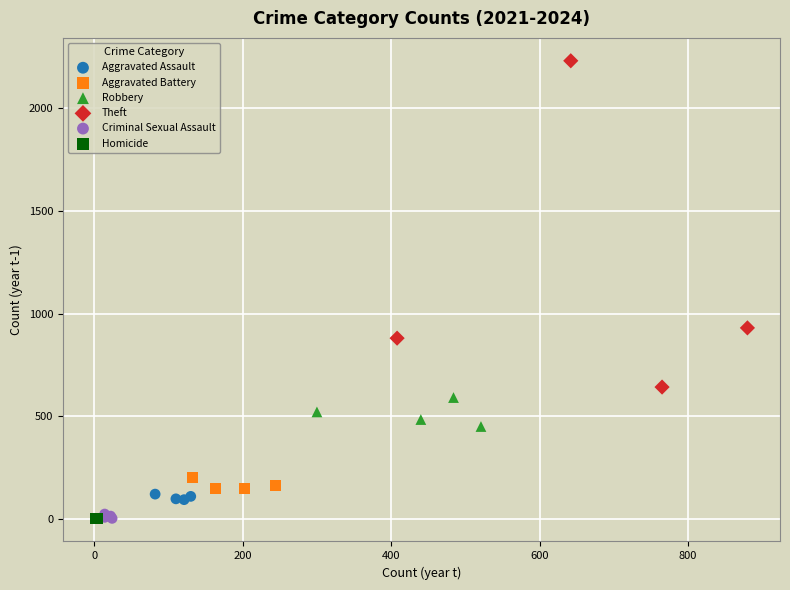

Which series has the widest spread of Y values?

Theft